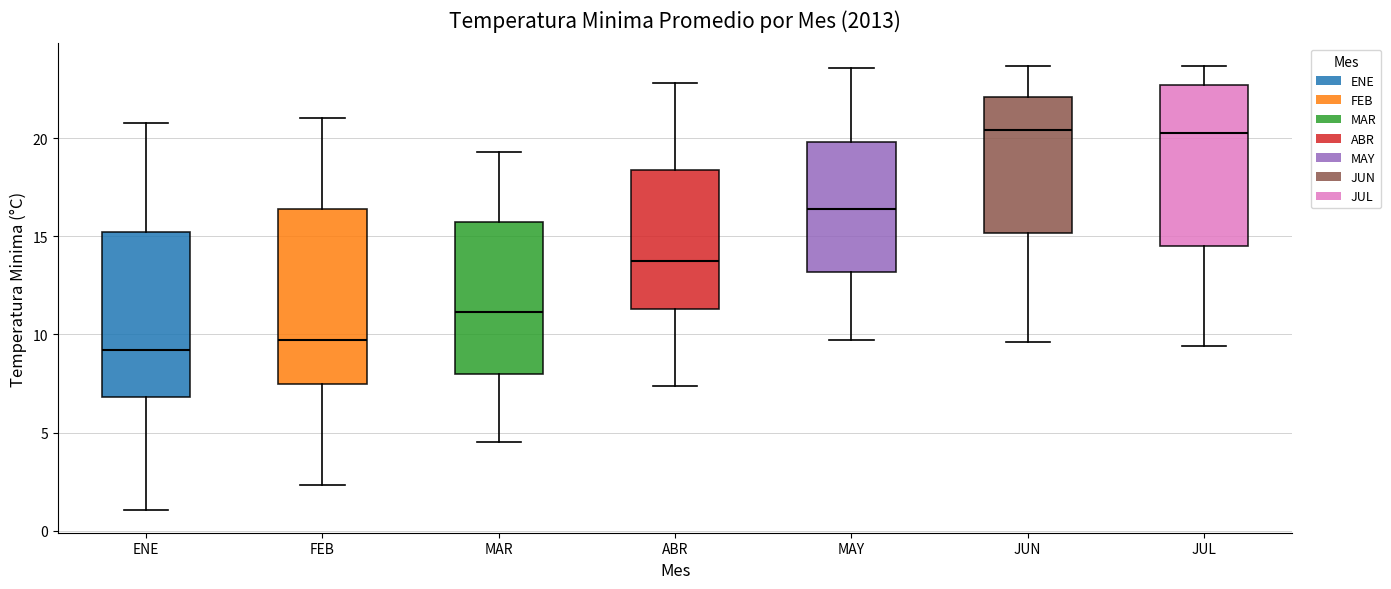

Where does the lower whisker of the box for ABR end on the y-axis? The values are not printed on the chart, so give them approximately, as read against the axis.

7.5